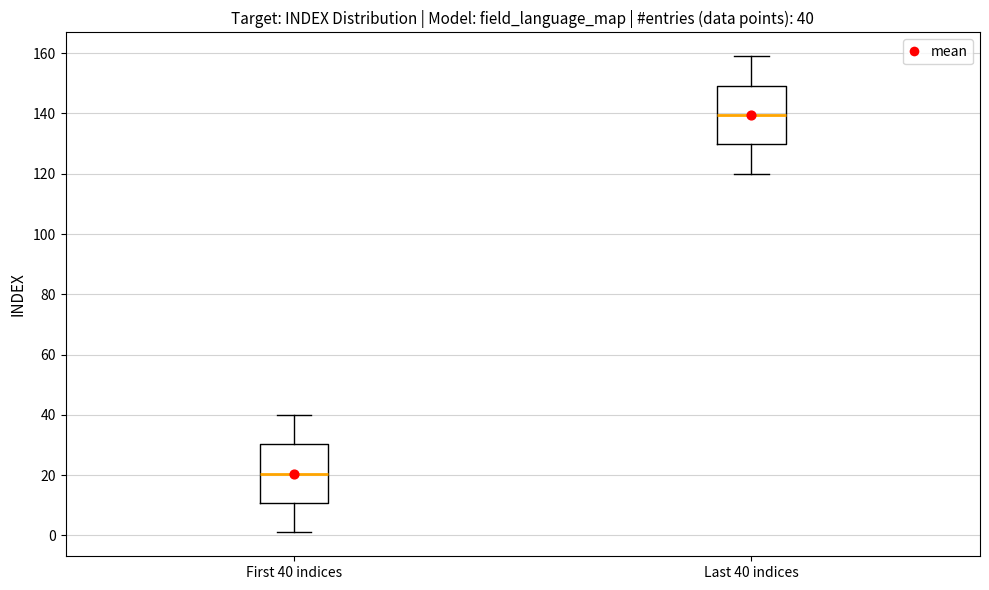

Which box has the lowest median line?

First 40 indices